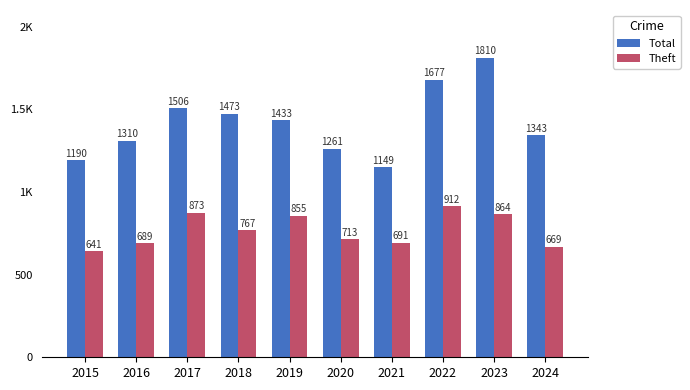

Where is Total nearest to the value 1479?

2018